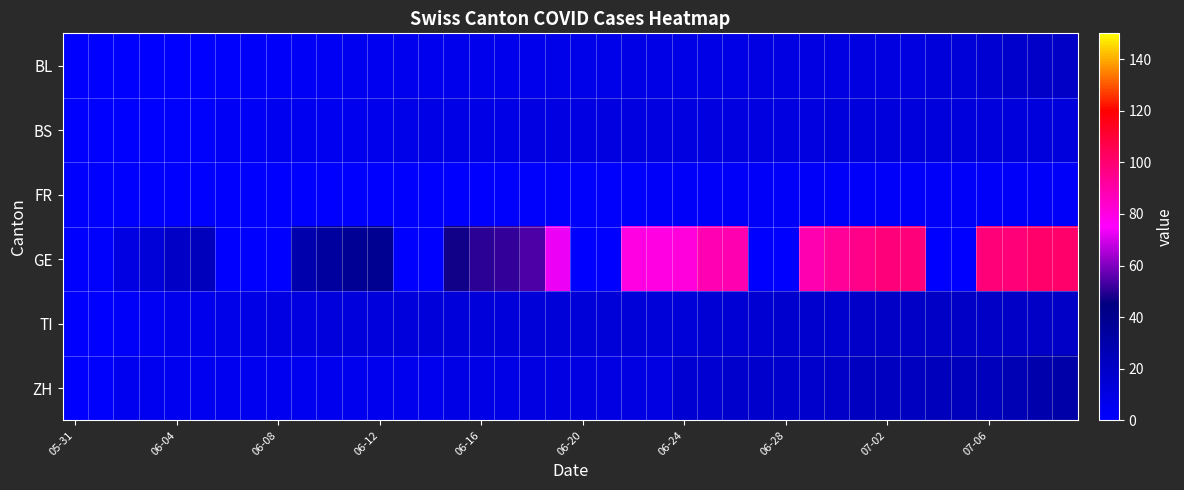

At how many categories does at least one series exceed 88?

10